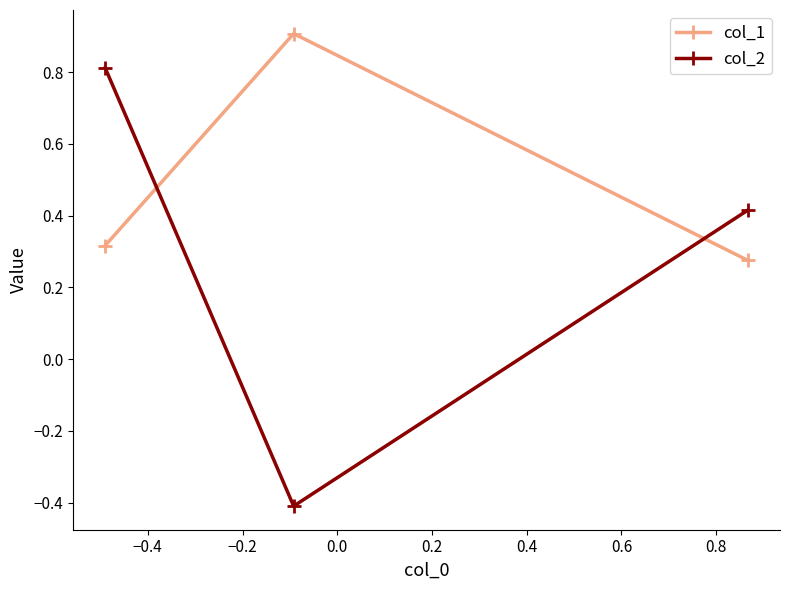

Which series has the largest total across all categories?

col_1